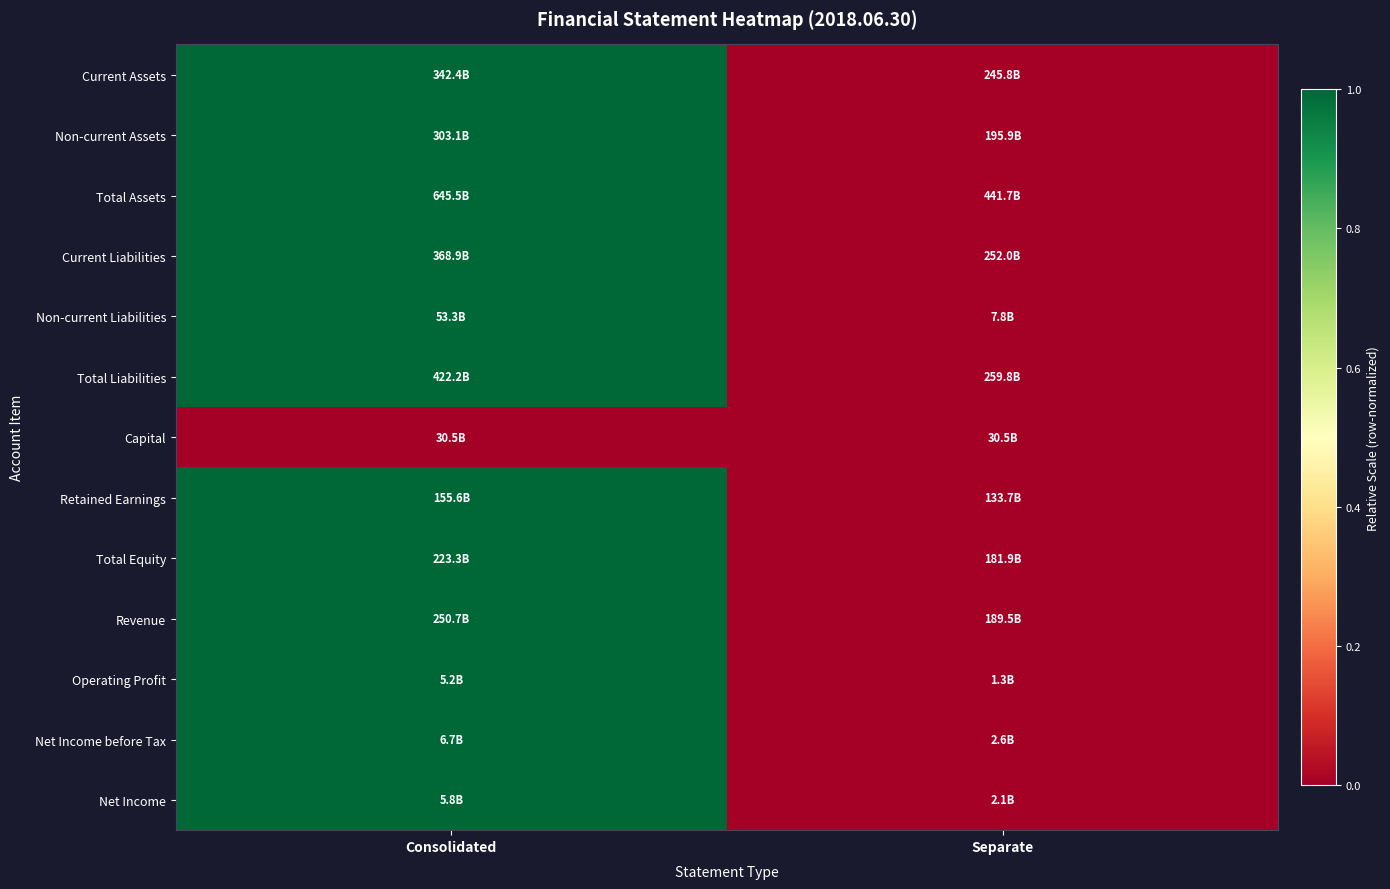

Rank the series at Separate from highest to lowest value.

Current Assets, Non-current Assets, Total Assets, Current Liabilities, Non-current Liabilities, Total Liabilities, Capital, Retained Earnings, Total Equity, Revenue, Operating Profit, Net Income before Tax, Net Income